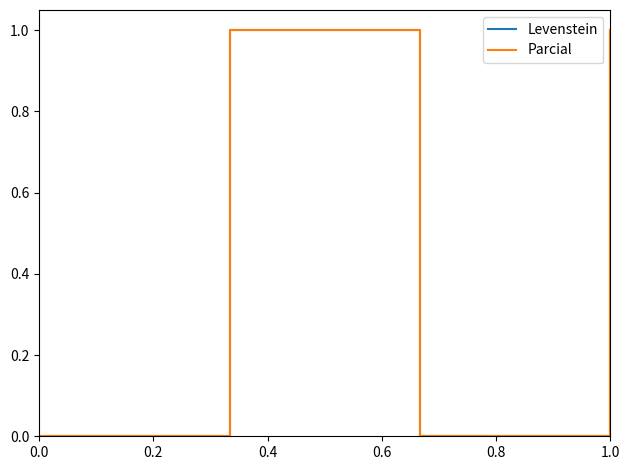

How many lines are shown in the chart?

2